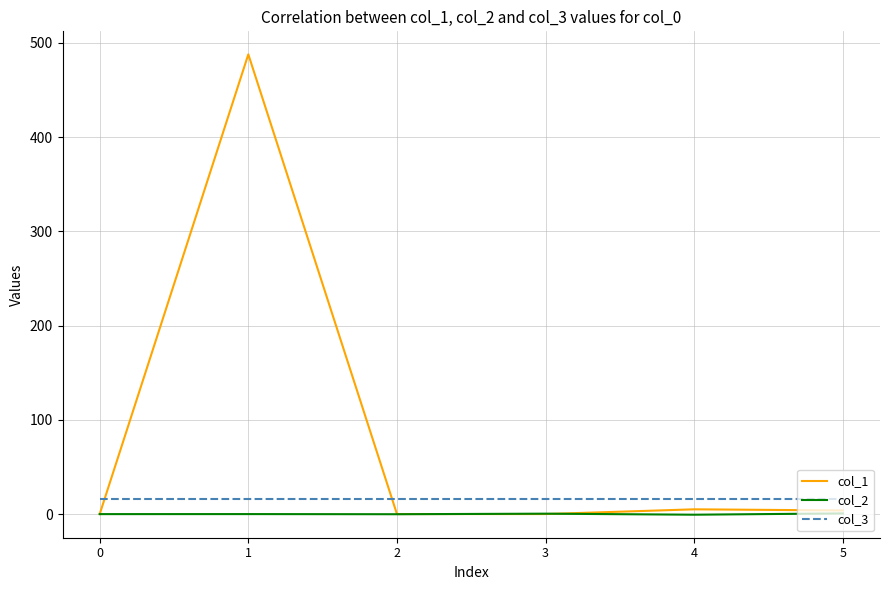

Which series has the largest total across all categories?

col_1